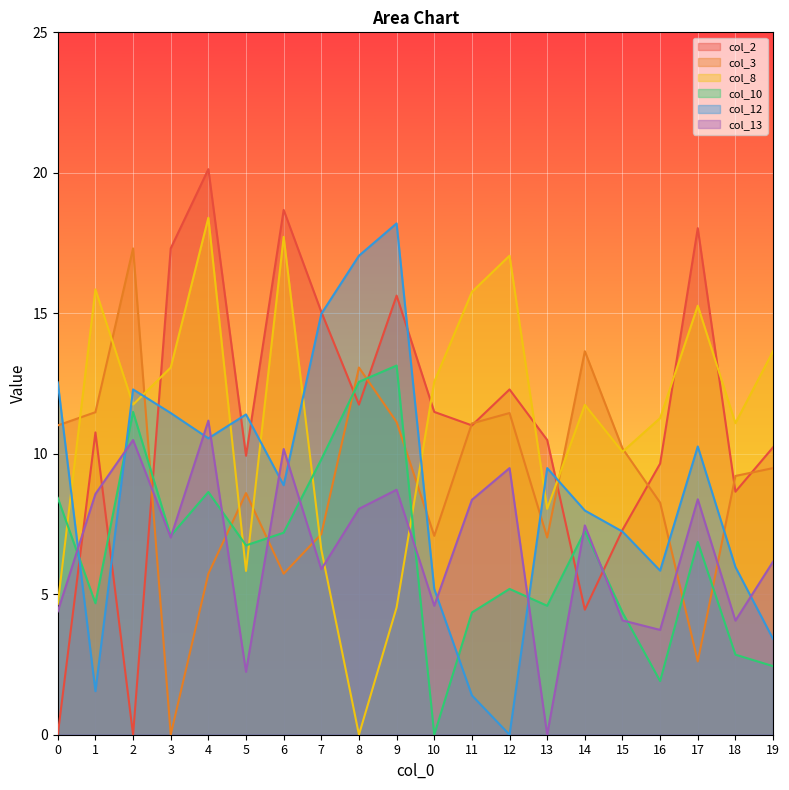

How many data points does each series have?

20